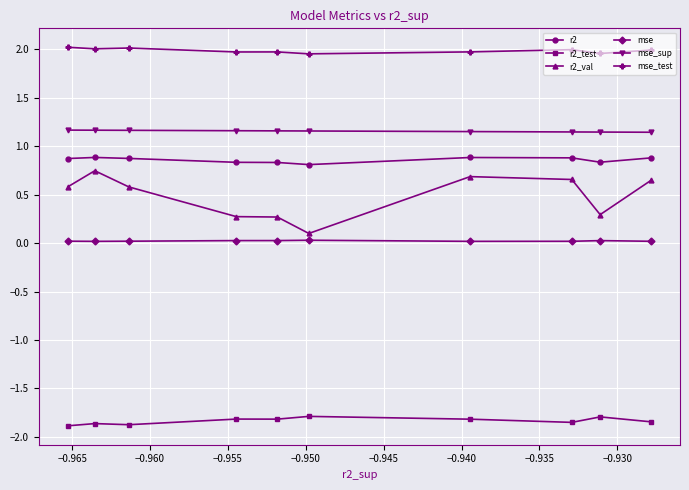

Which series has the largest range (max minus min)?

r2_val